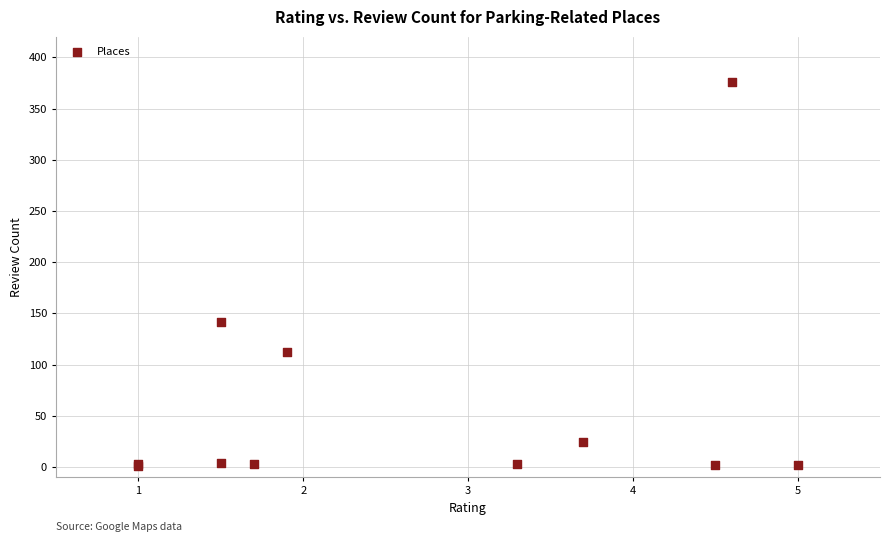

What Y value in the scatter plot is closest to 188?

142